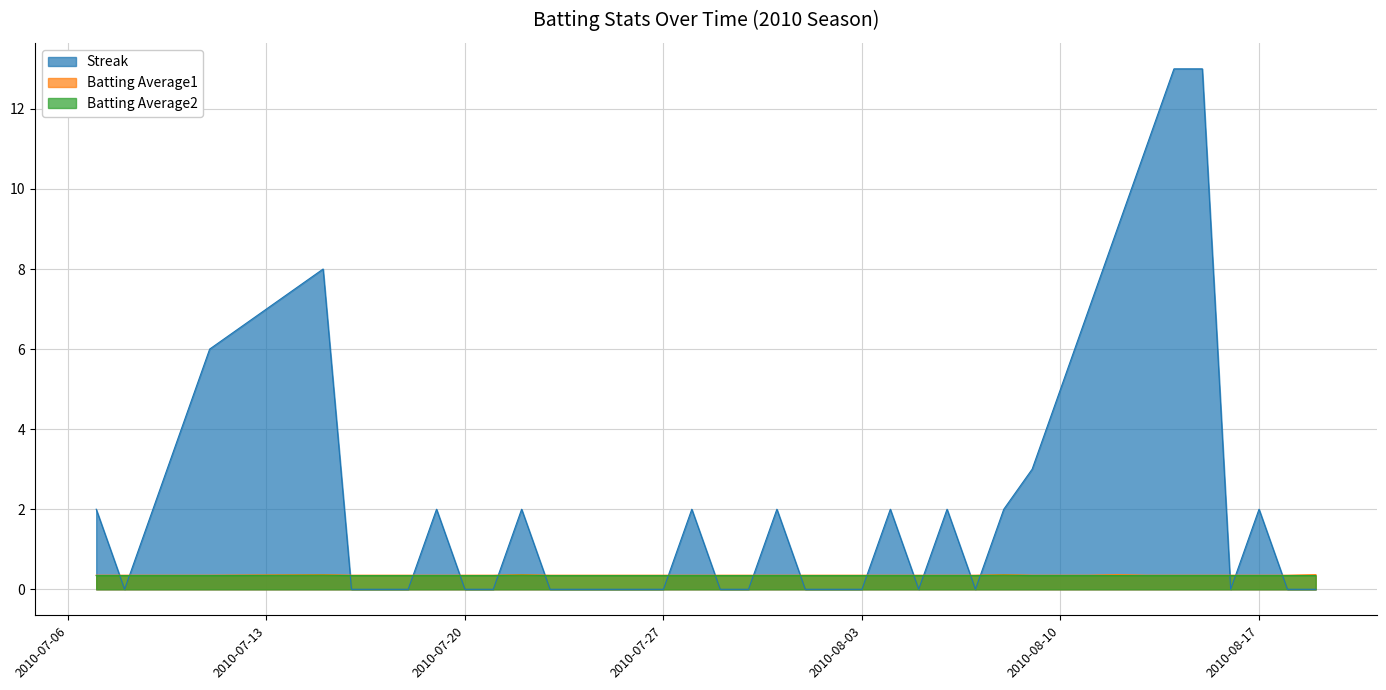

What value does the Batting Average2 series have at 2010-07-29?

0.3